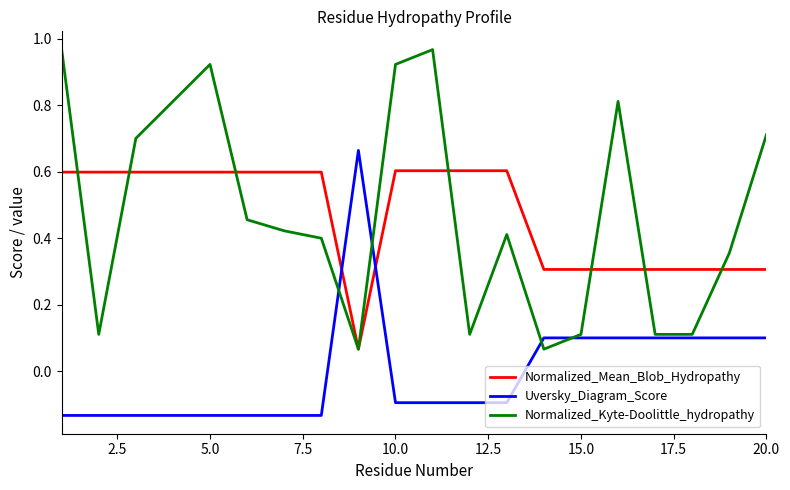

Which series has the widest spread of values?

Normalized_Kyte-Doolittle_hydropathy